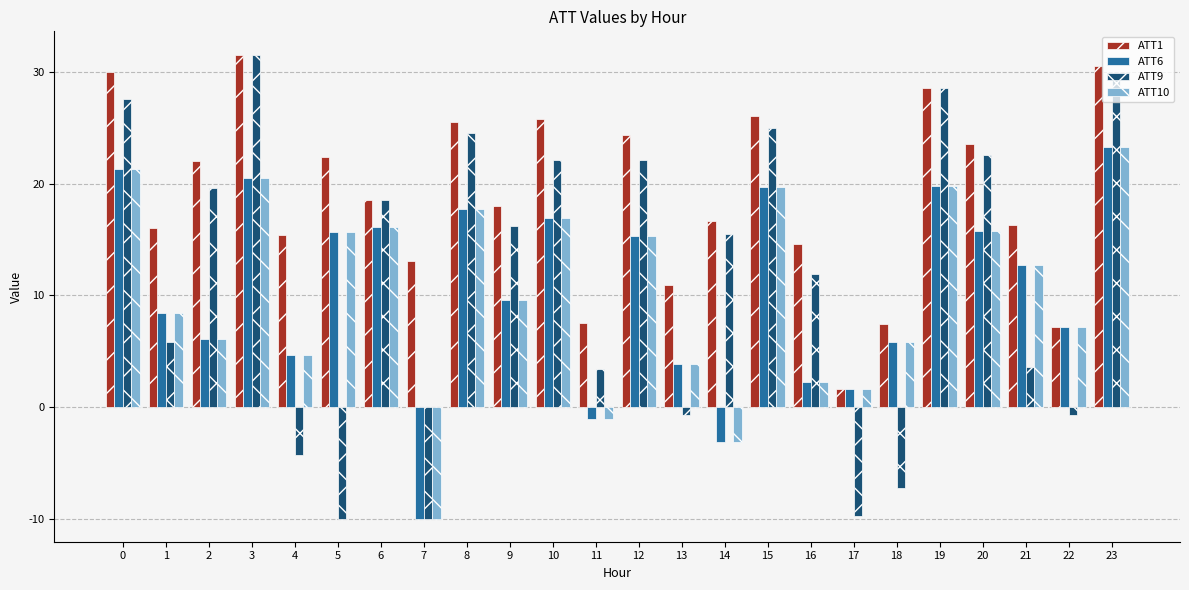

What is the approximate value of ATT10 at 1?

8.4